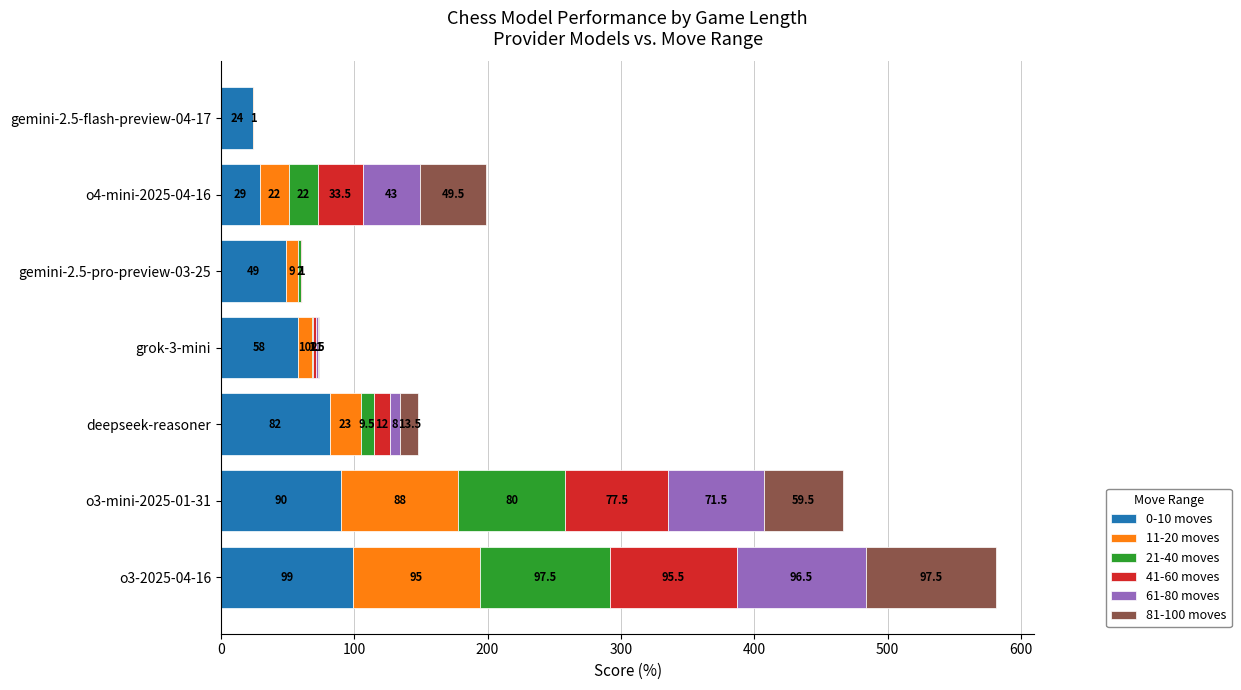

At which category is the sum across all series the highest?

o3-2025-04-16